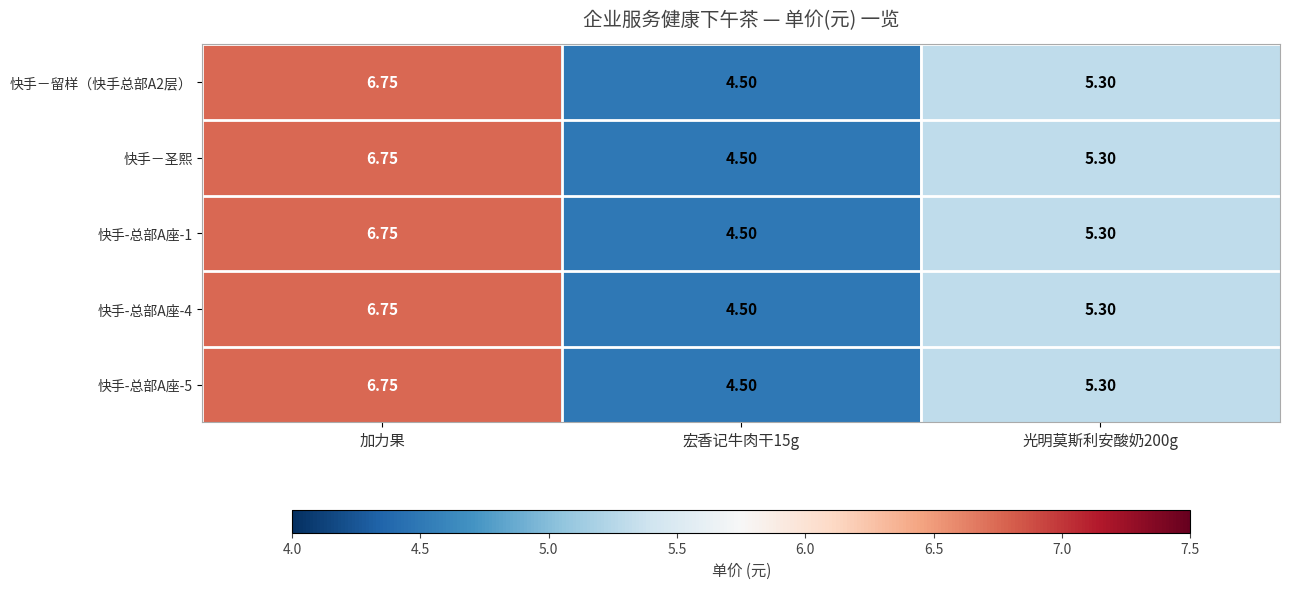

Which category has the highest value across all series?

加力果